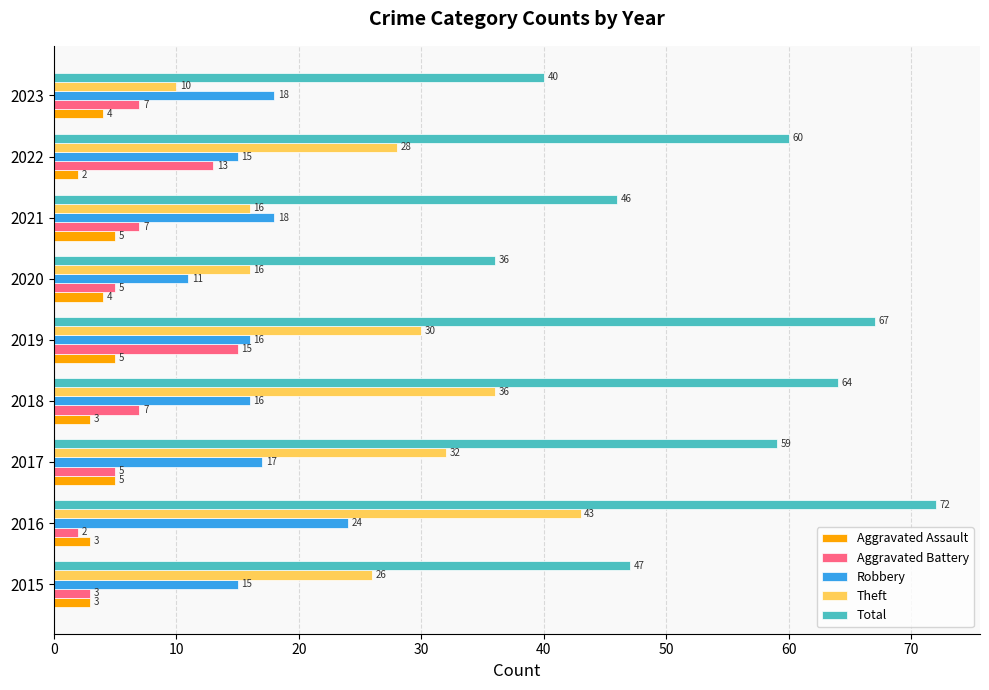

What value does the Aggravated Assault series have at 2016?

3